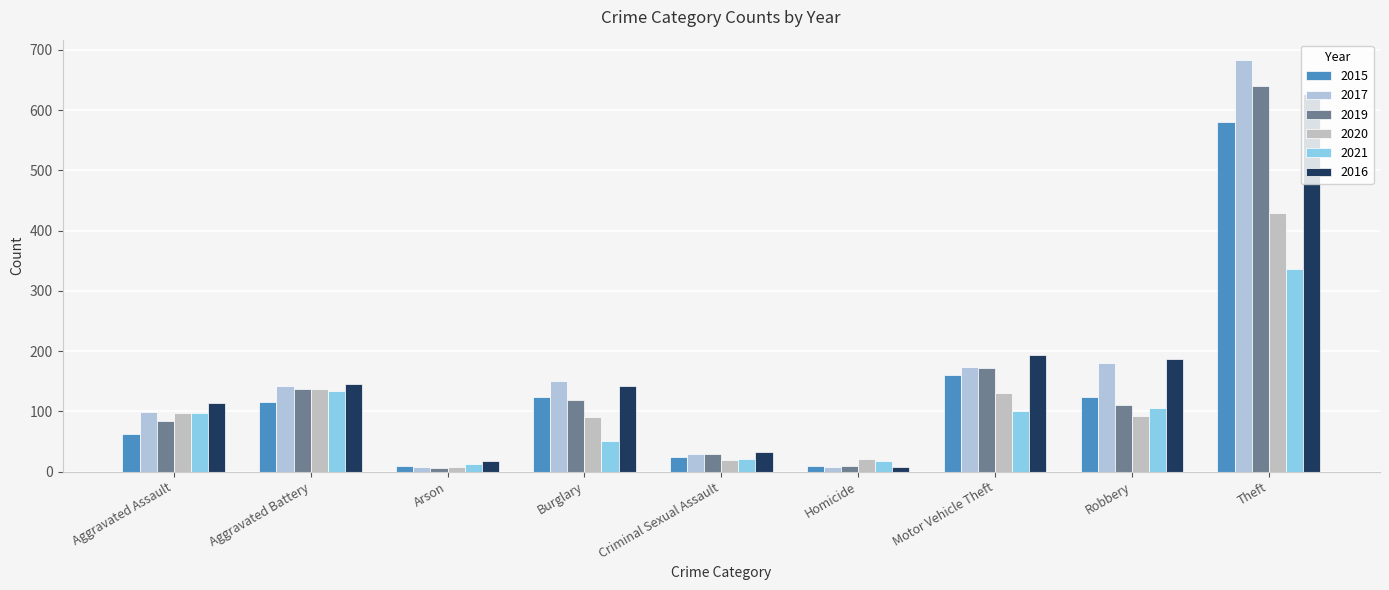

What is the total value across all series at Criminal Sexual Assault?

156